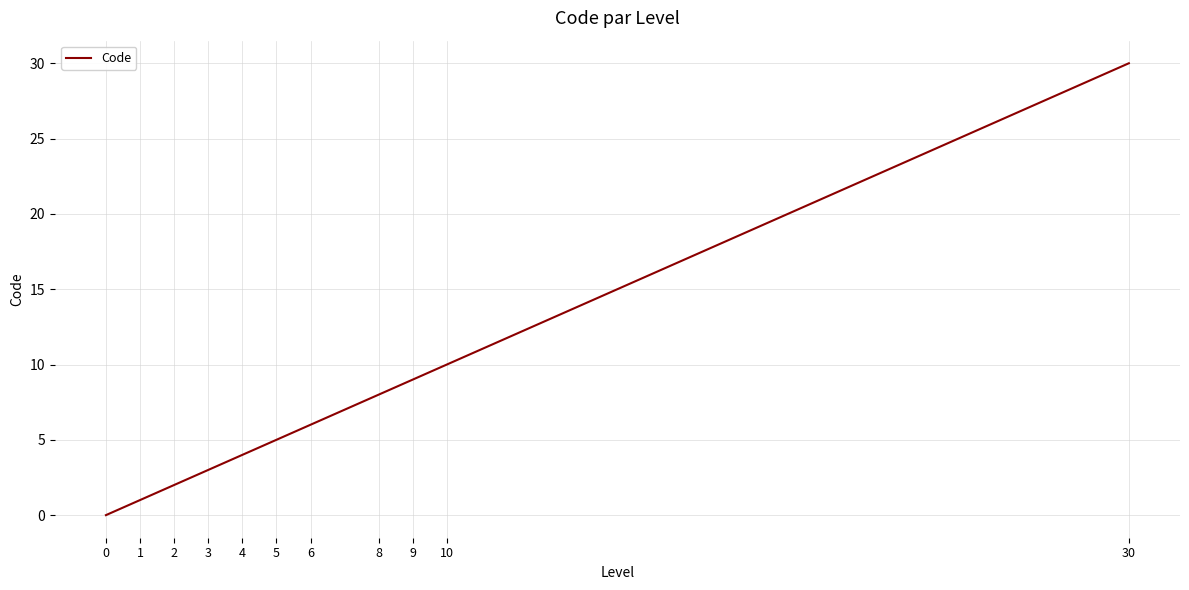

Is this an area chart (filled region under the line)?

No